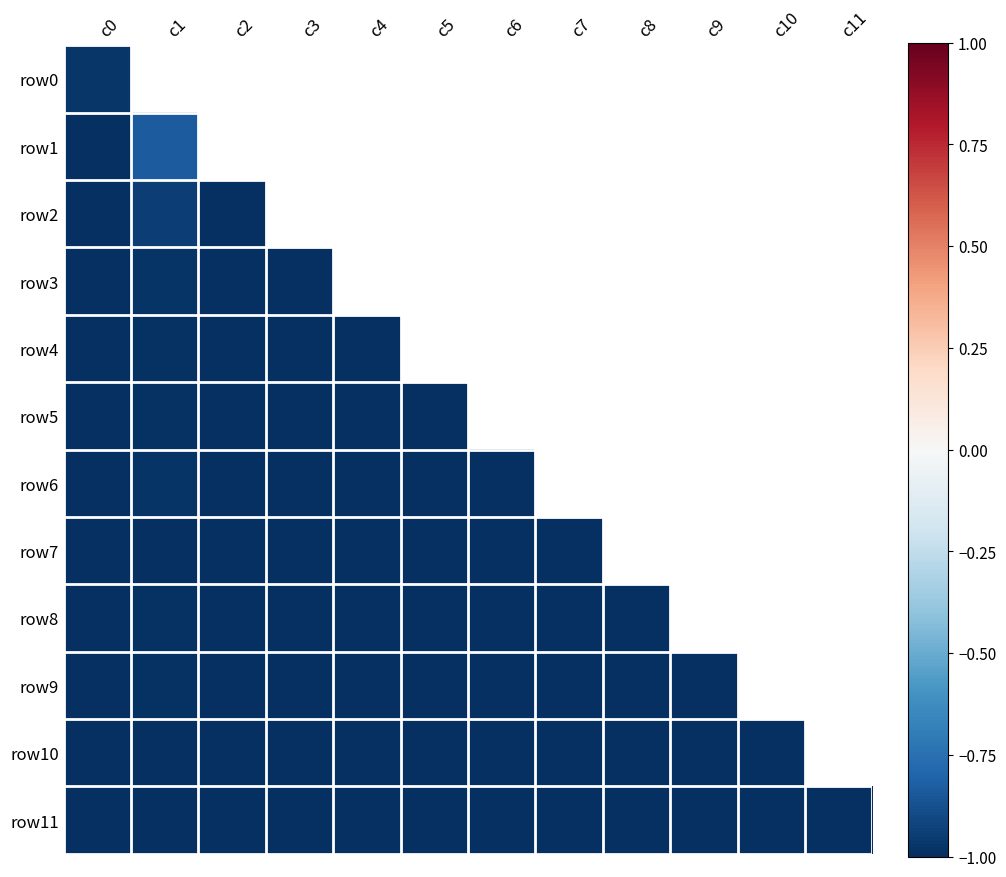

At how many categories does at least one series exceed 0?

1